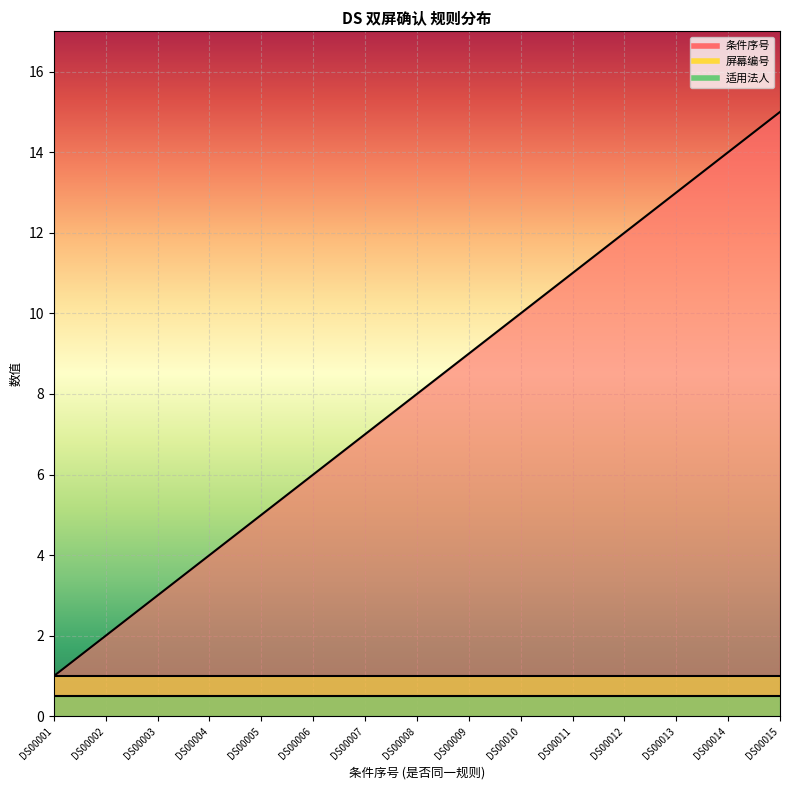

True or false: 条件序号 and 适用法人 intersect in this chart.

False